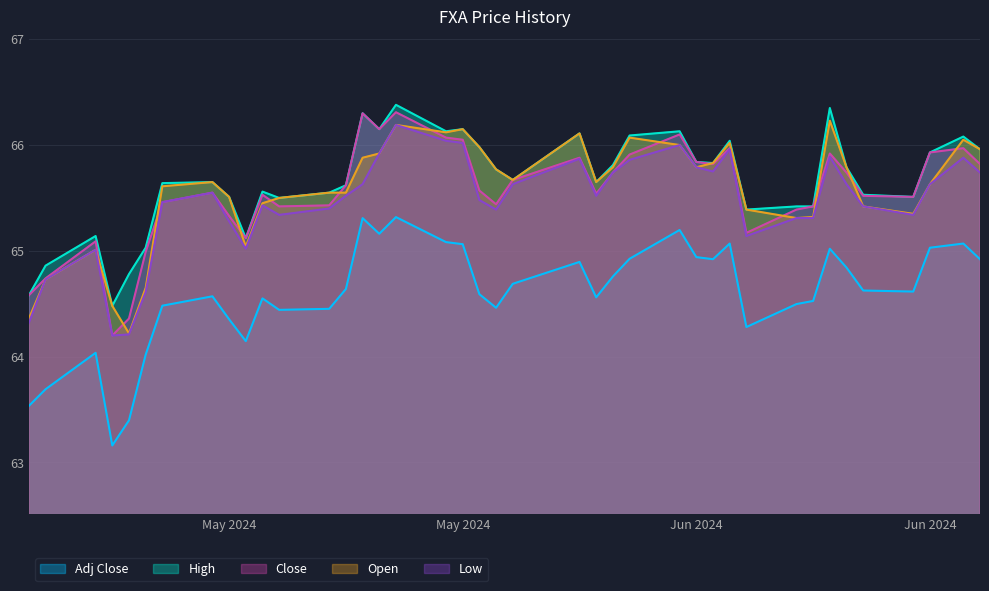

What position from the right is 2024-05-22?

21